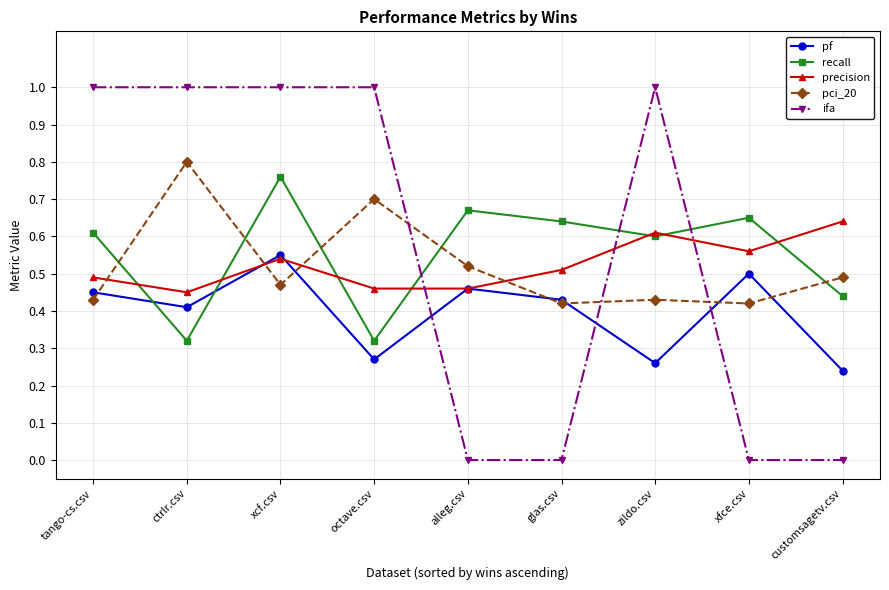

The value of pf at glas.csv is 0.4. True or false?

True